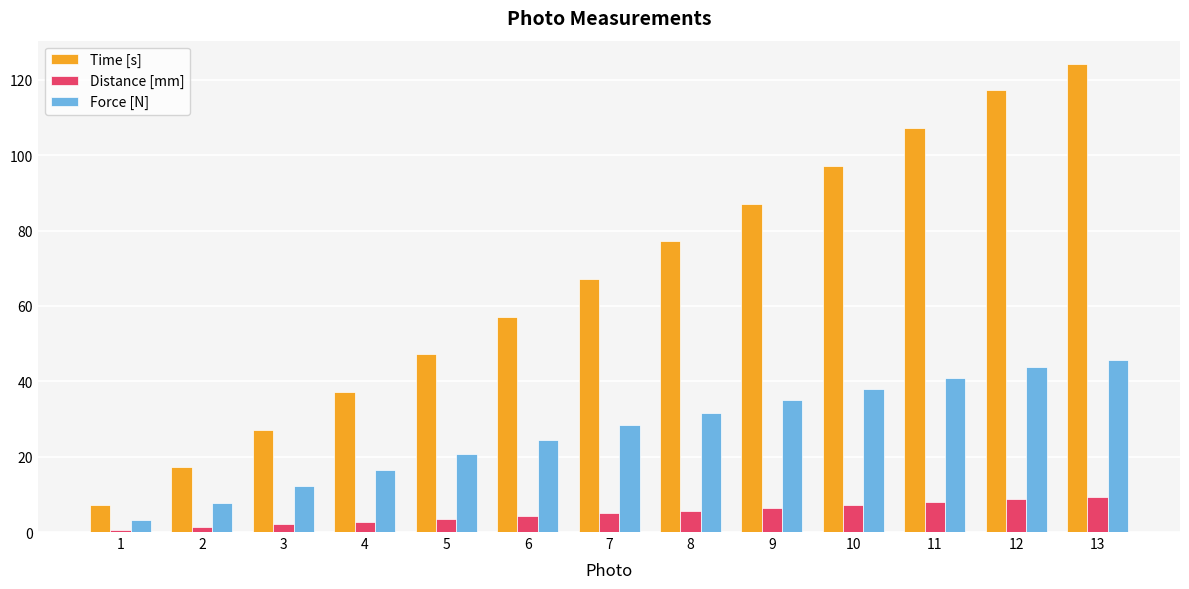

What is the average value of the Time [s] series?

66.9